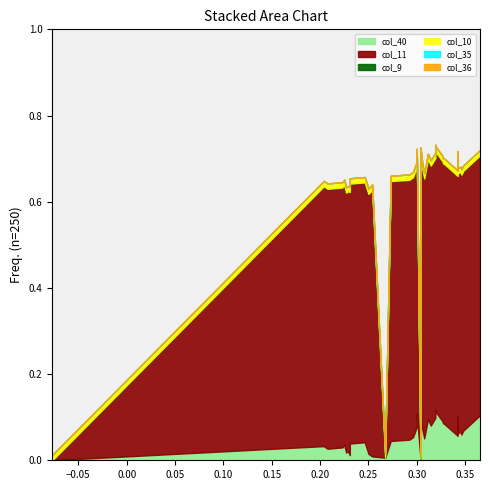

Reading left to right, what are all the values shown in this chart?

col_40: 0=0.0	1=0.0	2=0.0	3=0.0	4=0.0	5=0.0	6=0.0	7=0.0	8=0.0	9=0.0	10=0.0	11=0.0	12=0.0	13=0.0	14=0.0	15=0.0	16=0.0	17=0.1	18=0.1	19=0.1	20=0.1	21=0.1	22=0.1	23=0.1	24=0.1	25=0.1	26=0.1	27=0.1	28=0.1	29=0.1	30=0.1	31=0.1	32=0.1	33=0.1	34=0.1	35=0.1	36=0.1	37=0.1	38=0.1	39=0.1
col_11: 0=0.0	1=0.0	2=0.0	3=0.6	4=0.6	5=0.6	6=0.6	7=0.6	8=0.6	9=0.6	10=0.6	11=0.6	12=0.6	13=0.6	14=0.6	15=0.6	16=0.6	17=0.6	18=0.6	19=0.6	20=0.6	21=0.6	22=0.6	23=0.6	24=0.6	25=0.6	26=0.6	27=0.6	28=0.6	29=0.6	30=0.6	31=0.6	32=0.6	33=0.6	34=0.6	35=0.6	36=0.6	37=0.6	38=0.6	39=0.6
col_9: 0=0.0	1=0.0	2=0.0	3=0.0	4=0.0	5=0.0	6=0.0	7=0.0	8=0.0	9=0.0	10=0.0	11=0.0	12=0.0	13=0.0	14=0.0	15=0.0	16=0.0	17=0.0	18=0.0	19=0.0	20=0.0	21=0.0	22=0.0	23=0.0	24=0.0	25=0.0	26=0.0	27=0.0	28=0.0	29=0.0	30=0.0	31=0.0	32=0.0	33=0.0	34=0.0	35=0.0	36=0.0	37=0.0	38=0.0	39=0.0
col_10: 0=0.0	1=0.0	2=0.0	3=0.0	4=0.0	5=0.0	6=0.0	7=0.0	8=0.0	9=0.0	10=0.0	11=0.0	12=0.0	13=0.0	14=0.0	15=0.0	16=0.0	17=0.0	18=0.0	19=0.0	20=0.0	21=0.0	22=0.0	23=0.0	24=0.0	25=0.0	26=0.0	27=0.0	28=0.0	29=0.0	30=0.0	31=0.0	32=0.0	33=0.0	34=0.0	35=0.0	36=0.0	37=0.0	38=0.0	39=0.0
col_35: 0=0.0	1=0.0	2=0.0	3=0.0	4=0.0	5=0.0	6=0.0	7=0.0	8=0.0	9=0.0	10=0.0	11=0.0	12=0.0	13=0.0	14=0.0	15=0.0	16=0.0	17=0.0	18=0.0	19=0.0	20=0.0	21=0.0	22=0.0	23=0.0	24=0.0	25=0.0	26=0.0	27=0.0	28=0.0	29=0.0	30=0.0	31=0.0	32=0.0	33=0.0	34=0.0	35=0.0	36=0.0	37=0.0	38=0.0	39=0.0
col_36: 0=0.0	1=0.0	2=0.0	3=0.0	4=0.0	5=0.0	6=0.0	7=0.0	8=0.0	9=0.0	10=0.0	11=0.0	12=0.0	13=0.0	14=0.0	15=0.0	16=0.0	17=0.0	18=0.0	19=0.0	20=0.0	21=0.0	22=0.0	23=0.0	24=0.0	25=0.0	26=0.0	27=0.0	28=0.0	29=0.0	30=0.0	31=0.0	32=0.0	33=0.0	34=0.0	35=0.0	36=0.0	37=0.0	38=0.0	39=0.0